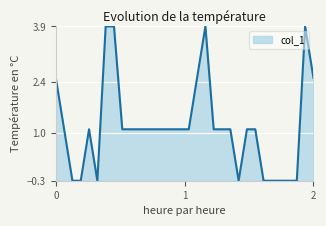

What is the difference between the maximum and minimum values?

4.2